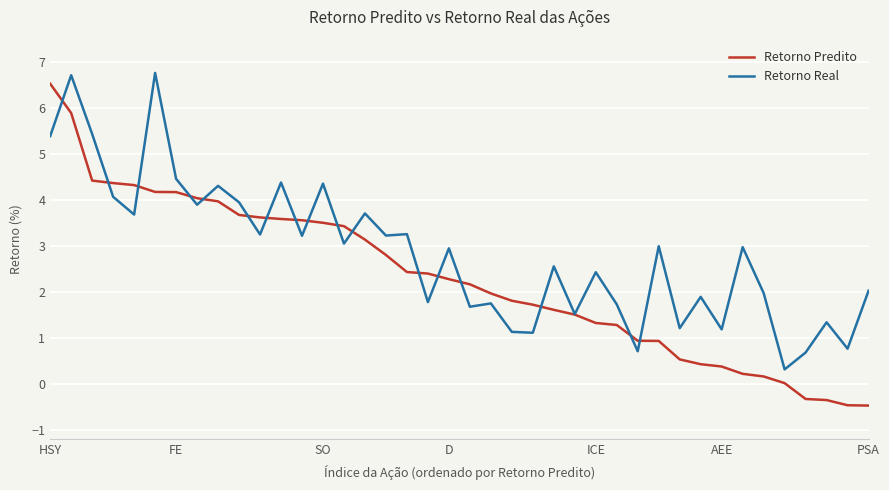

Which series has the largest total across all categories?

Retorno Real